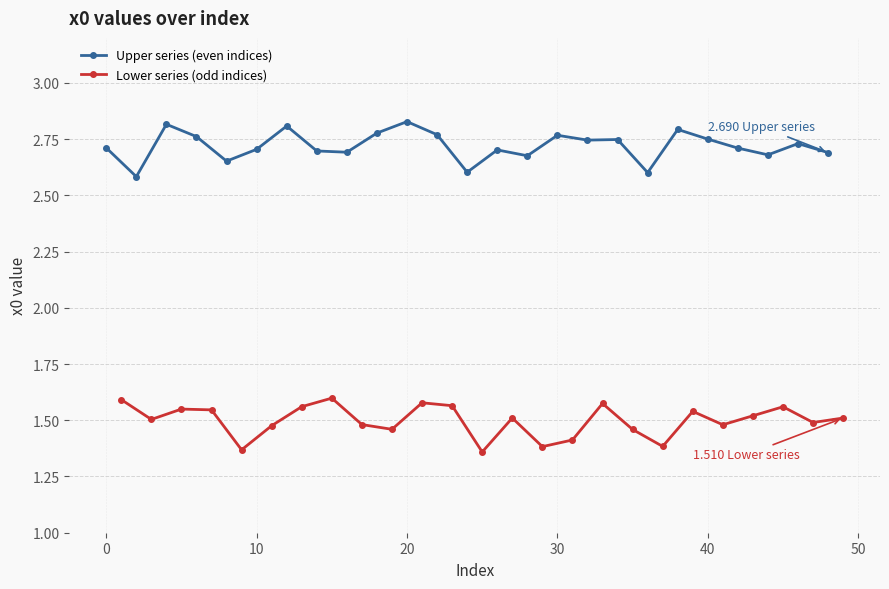

What is the smallest value displayed?

1.4